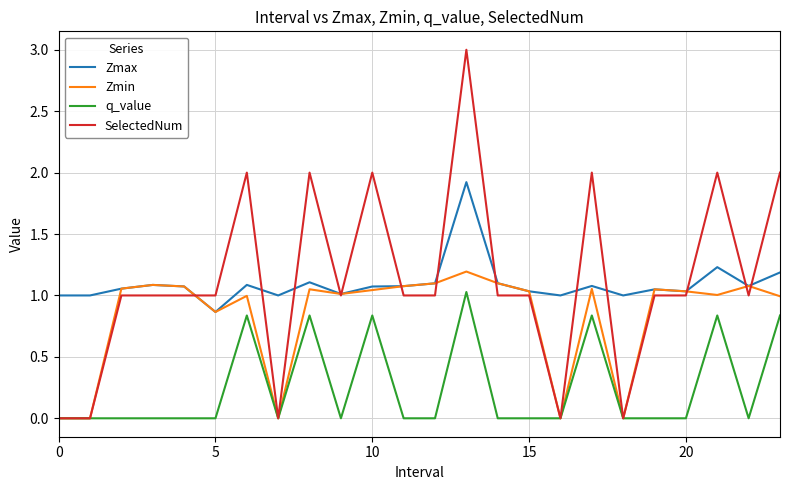

What is the highest value of the Zmax series?

1.9